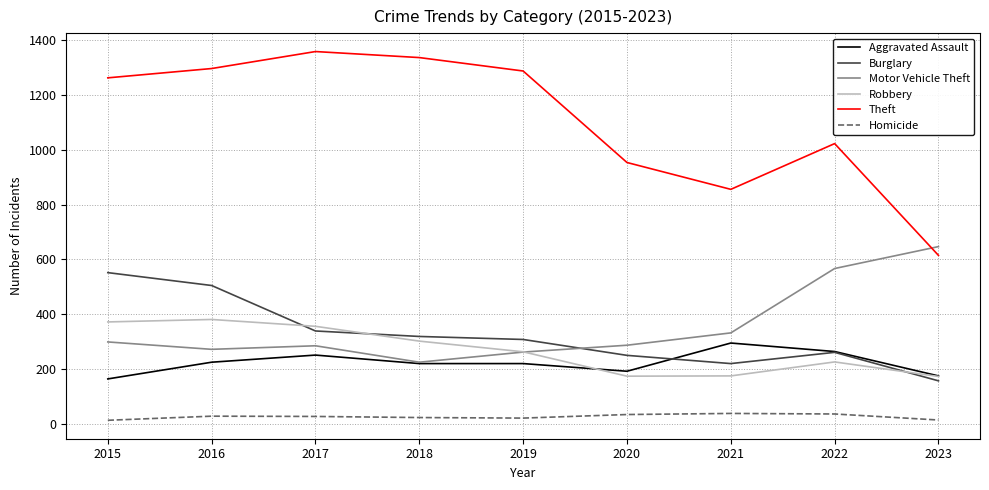

Is it true that Homicide equals 28 at 2016?

True